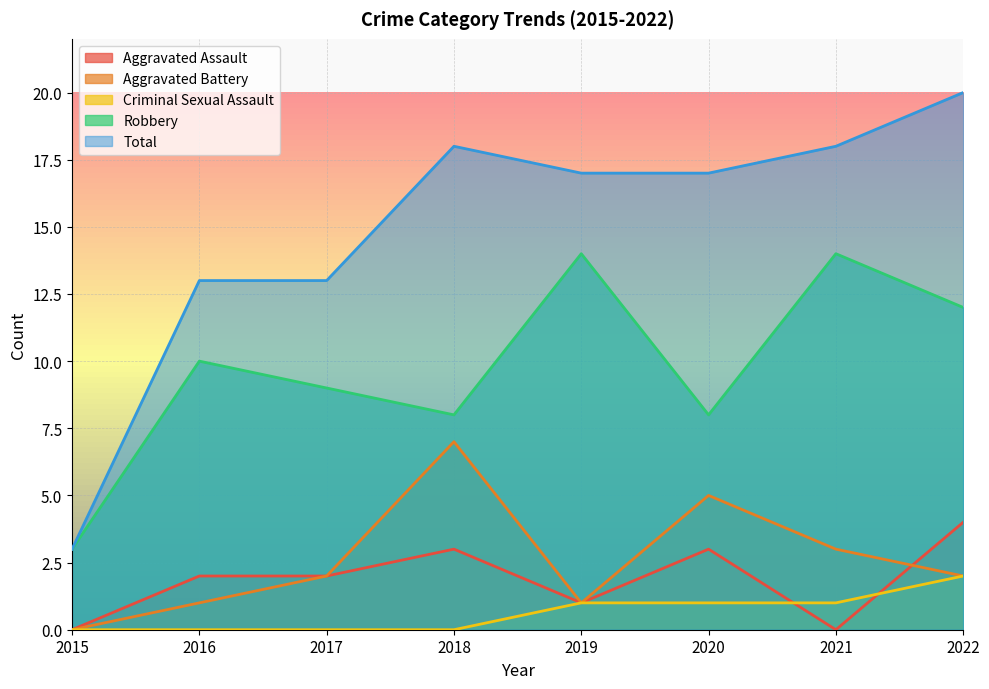

Reading left to right, list all the values displayed in this chart.

Aggravated Assault: 0	2	2	3	1	3	0	4
Aggravated Battery: 0	1	2	7	1	5	3	2
Criminal Sexual Assault: 0	0	0	0	1	1	1	2
Robbery: 3	10	9	8	14	8	14	12
Total: 3	13	13	18	17	17	18	20